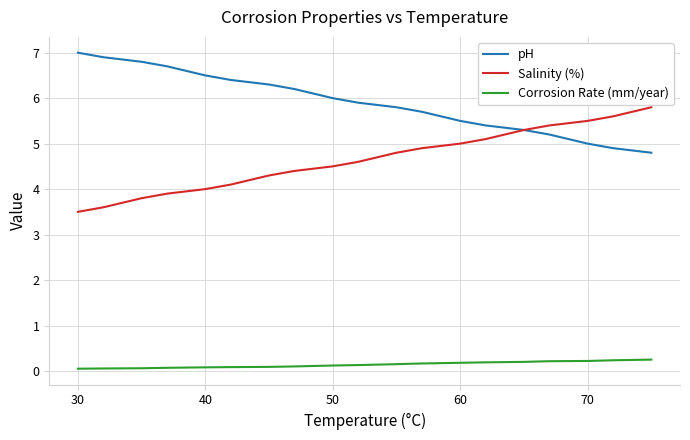

Which series has the largest total across all categories?

pH